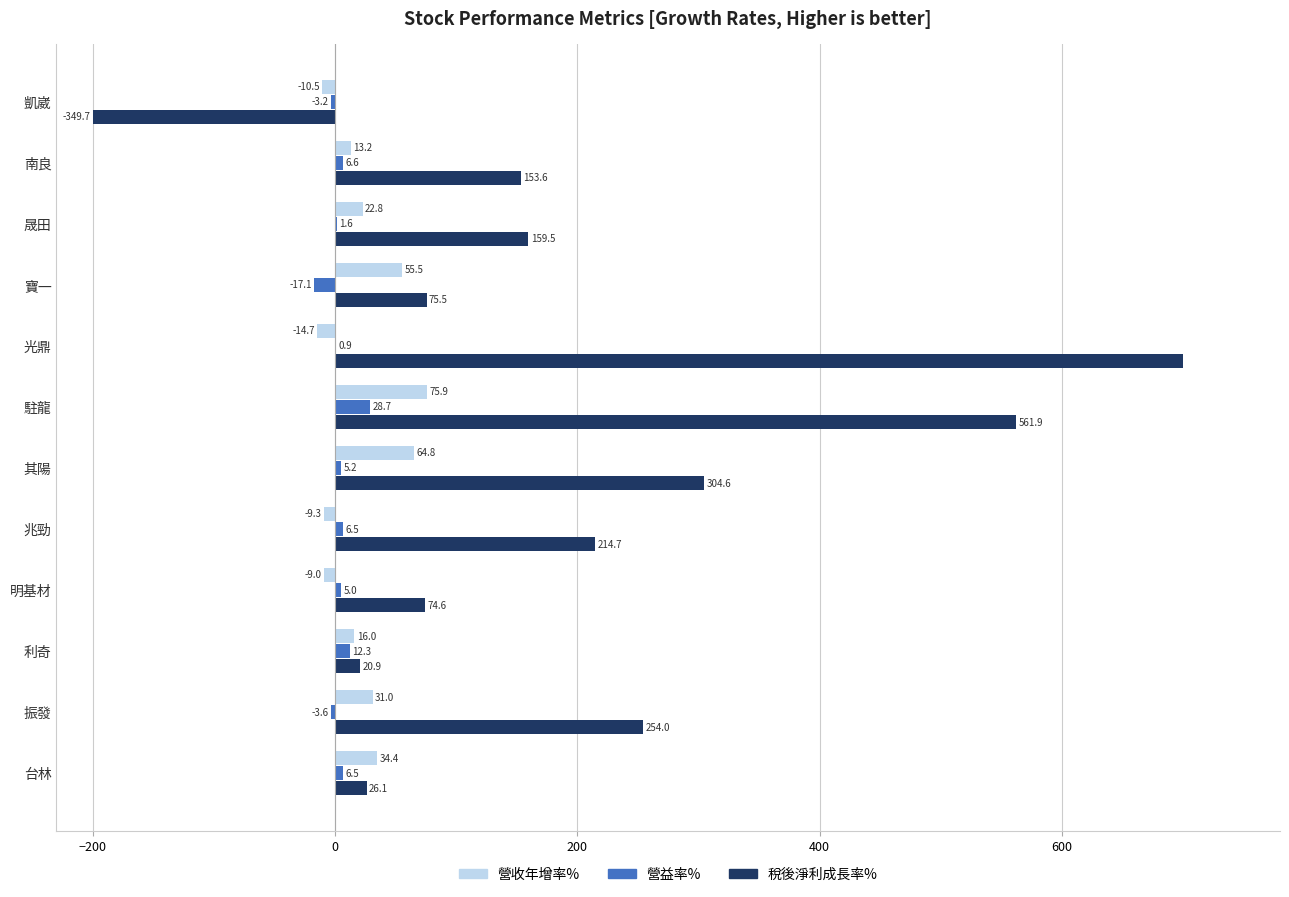

Which series changed the most between 其陽 and 振發?

稅後淨利成長率%